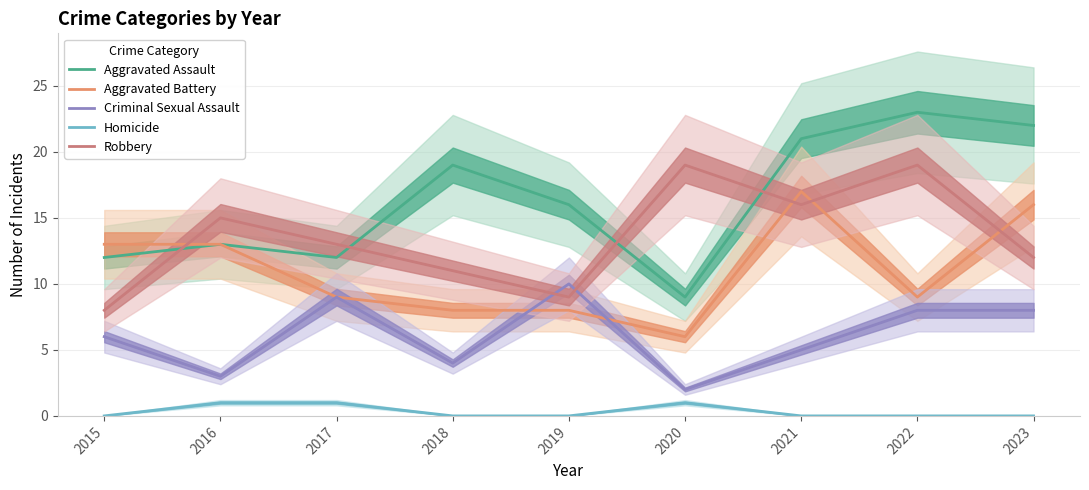

How many lines are shown in the chart?

5